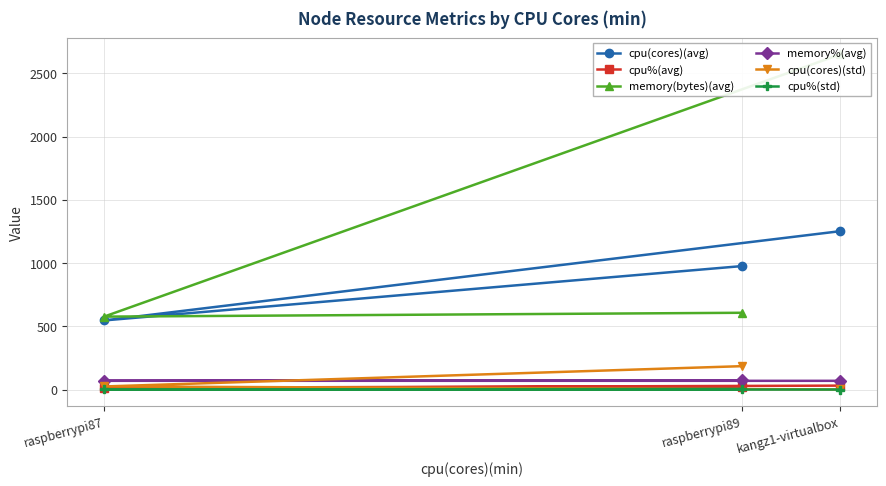

Which has a higher value, raspberrypi89 or raspberrypi87?

raspberrypi89